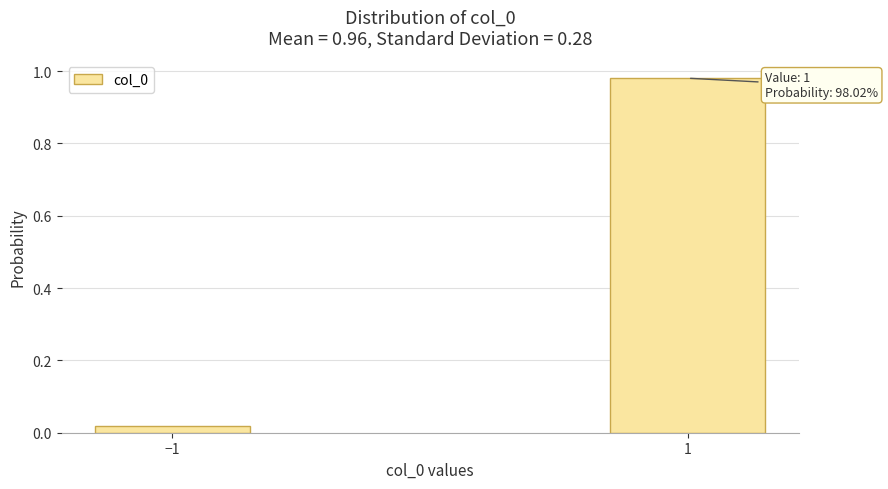

At which label is the value closest to 0?

−1